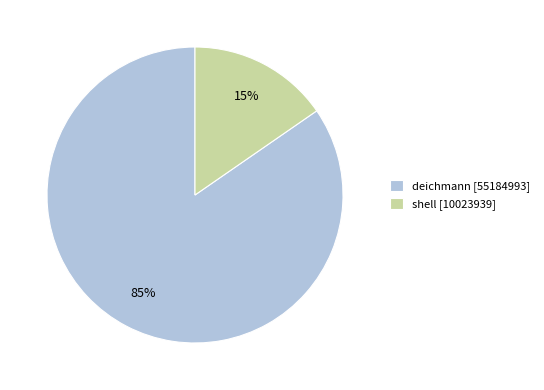

Is the sum of shell [10023939] and deichmann [55184993] greater than half?

Yes